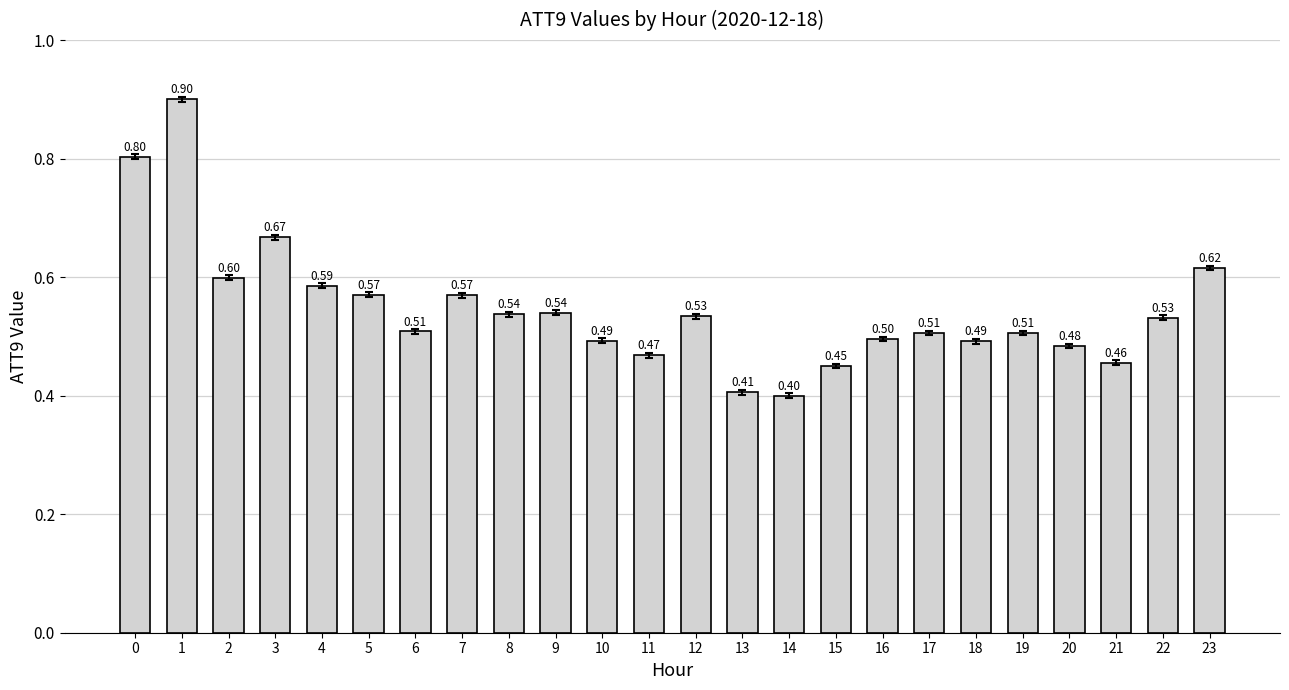

What is the value of the 7th bar from the left?

0.5